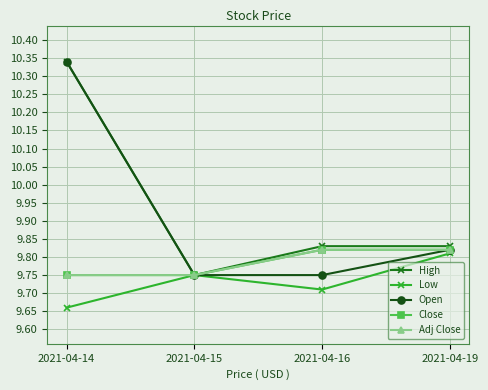

Which series changed the most between 2021-04-15 and 2021-04-16?

High